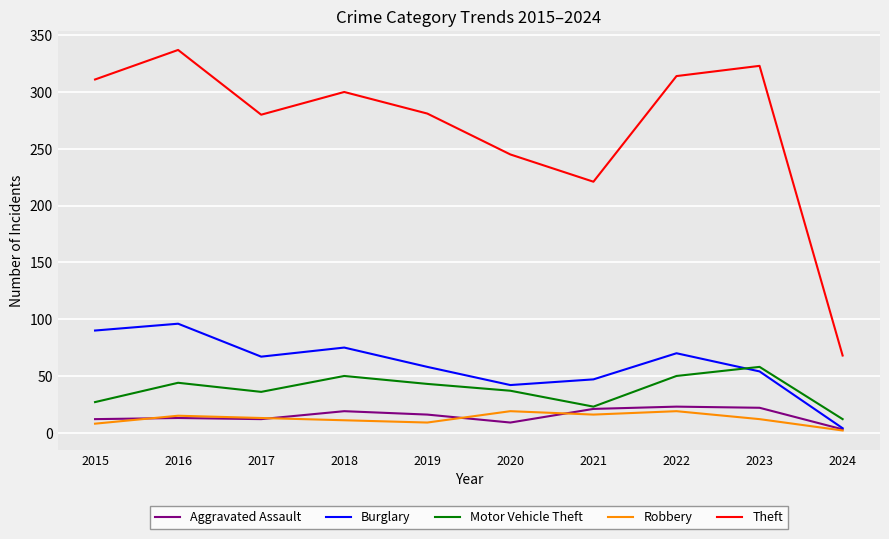

How many distinct data groups are displayed?

5